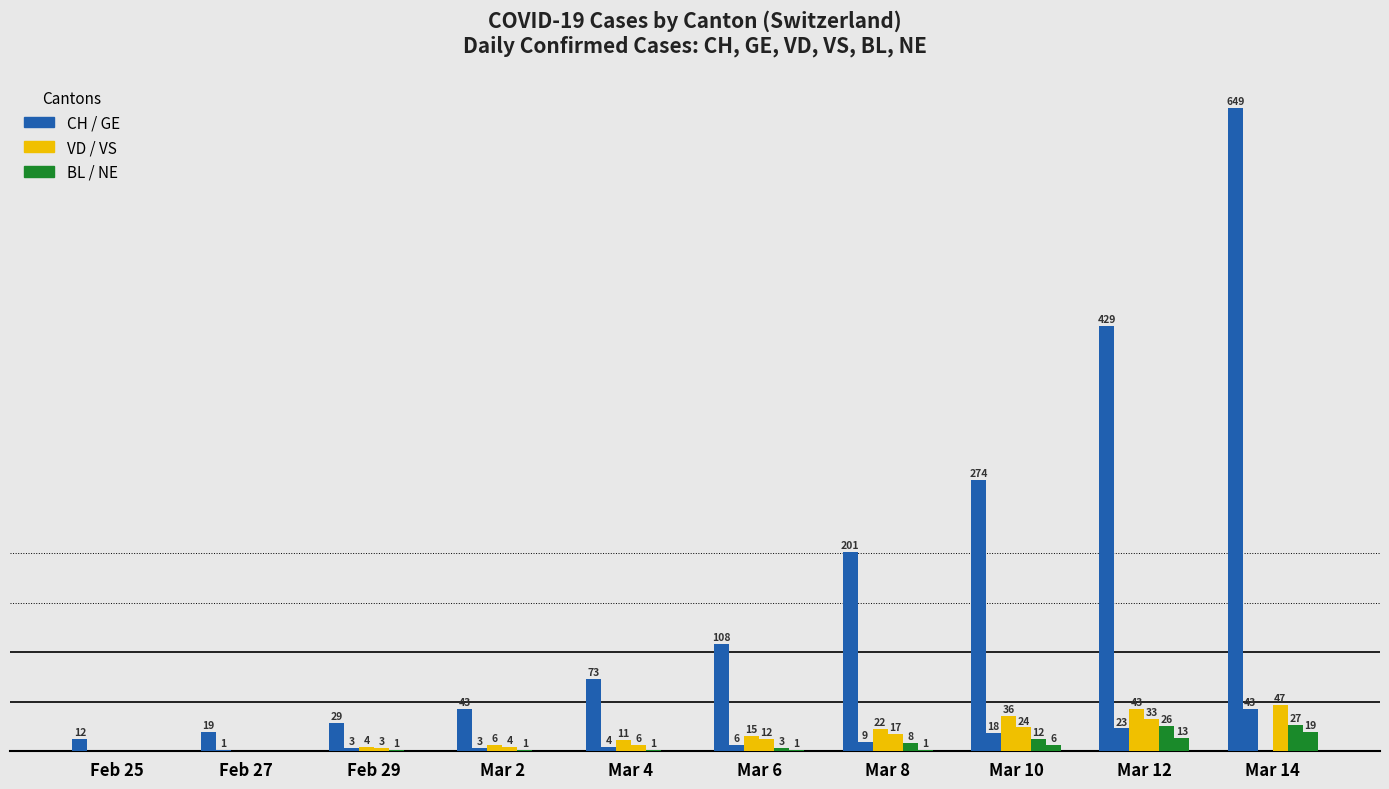

Does the chart contain stacked bars?

No